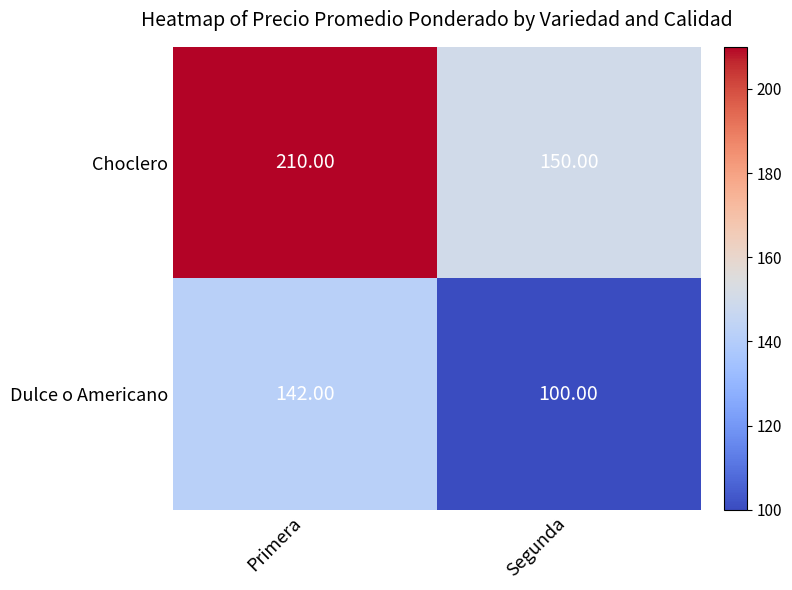

Which category has the highest value in the Dulce o Americano series?

Primera